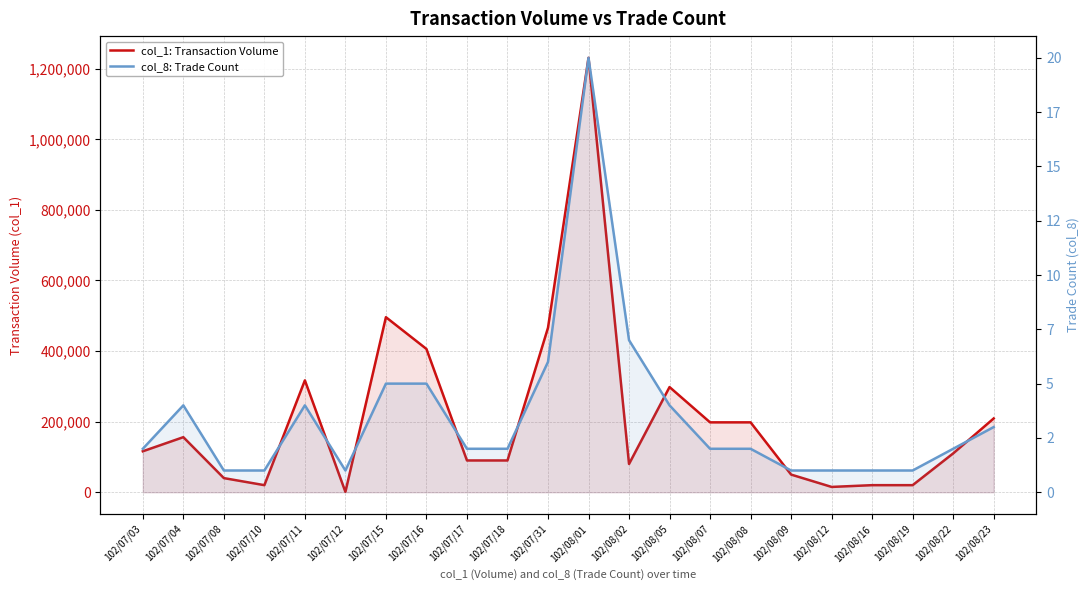

Reading right to left, list all the values displayed in this chart.

col_1: Transaction Volume: 102/08/23=209000	102/08/22=110000	102/08/19=20000	102/08/16=20000	102/08/12=15000	102/08/09=50000	102/08/08=198000	102/08/07=198000	102/08/05=298000	102/08/02=80000	102/08/01=1231000	102/07/31=466000	102/07/18=90000	102/07/17=90000	102/07/16=406000	102/07/15=496000	102/07/12=1000	102/07/11=317000	102/07/10=20000	102/07/08=40000	102/07/04=156000	102/07/03=116000
col_8: Trade Count: 102/08/23=3	102/08/22=2	102/08/19=1	102/08/16=1	102/08/12=1	102/08/09=1	102/08/08=2	102/08/07=2	102/08/05=4	102/08/02=7	102/08/01=20	102/07/31=6	102/07/18=2	102/07/17=2	102/07/16=5	102/07/15=5	102/07/12=1	102/07/11=4	102/07/10=1	102/07/08=1	102/07/04=4	102/07/03=2